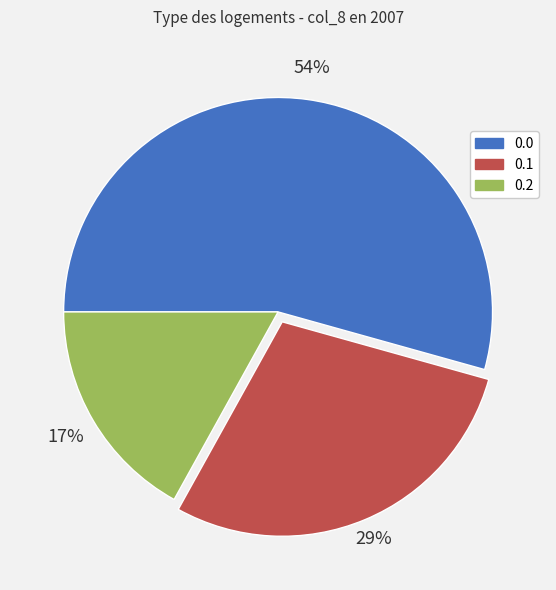

What percentage is the 0.2 slice, to the nearest percent?

17%